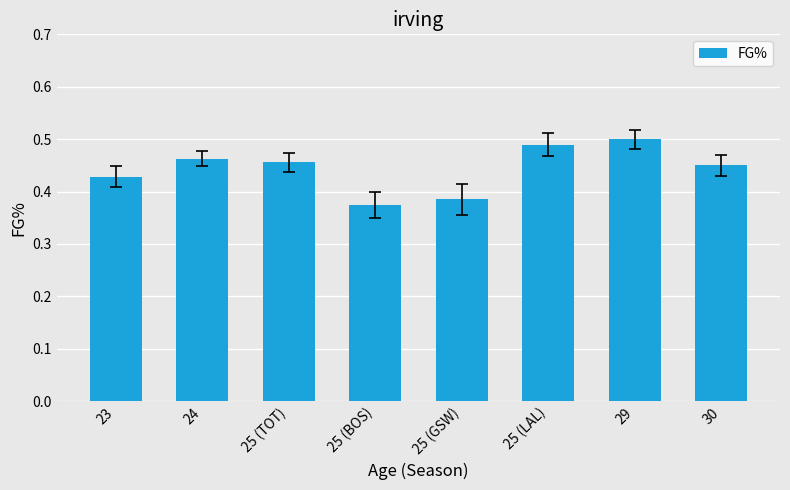

How many bars are there in total?

8